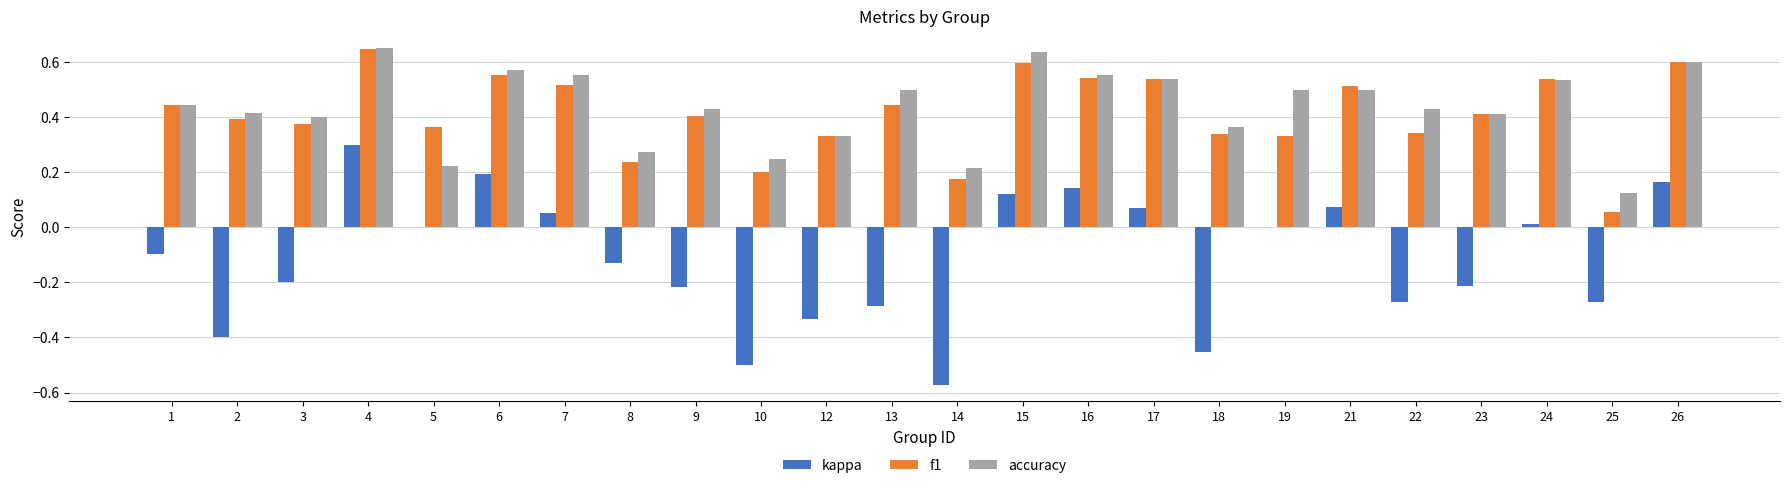

Which series has the largest total across all categories?

accuracy